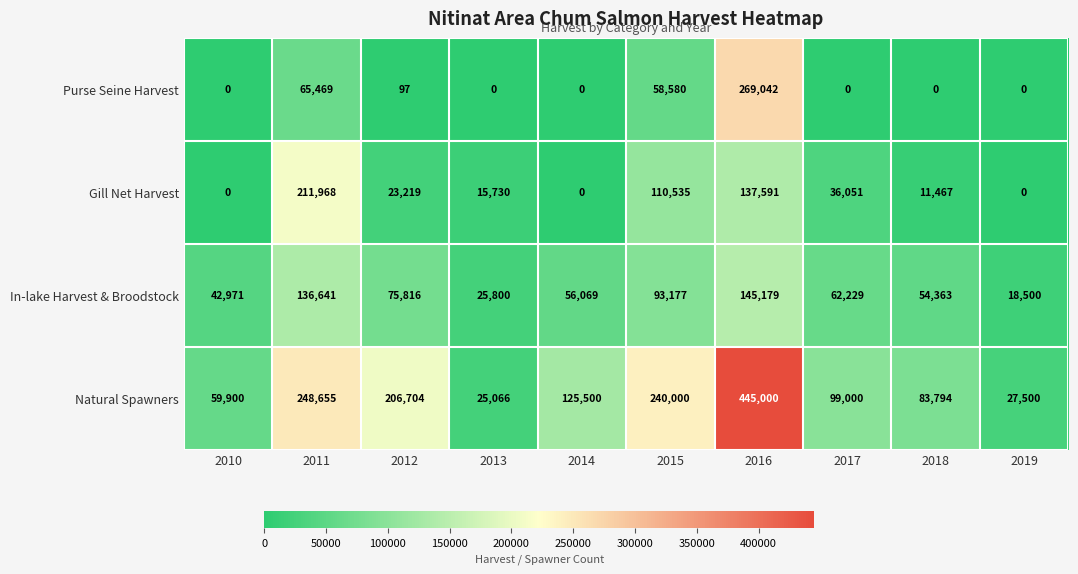

True or false: In-lake Harvest & Broodstock has a value of 210720 at 2016.

False